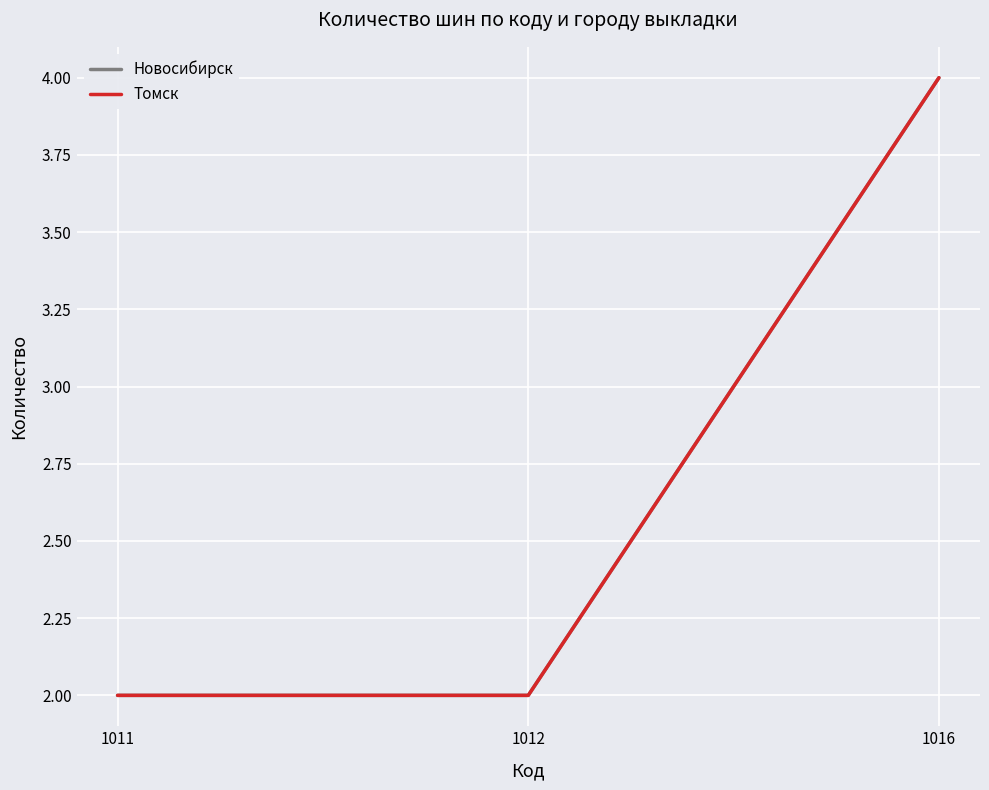

Which label corresponds to the largest value in the chart?

1016